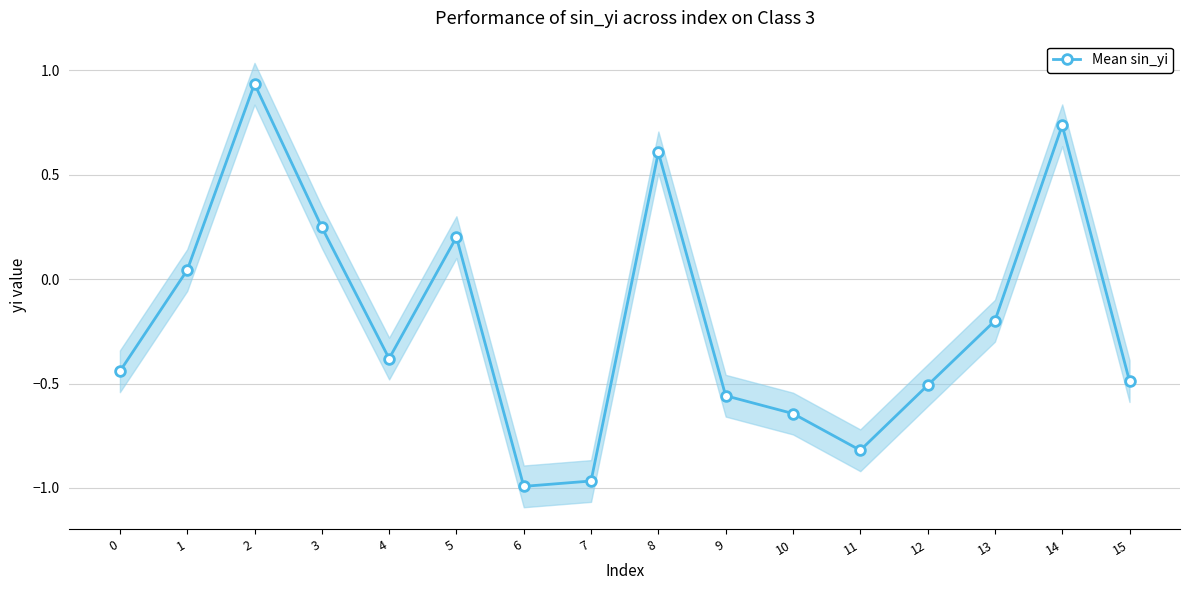

At which label is the value closest to 0?

1